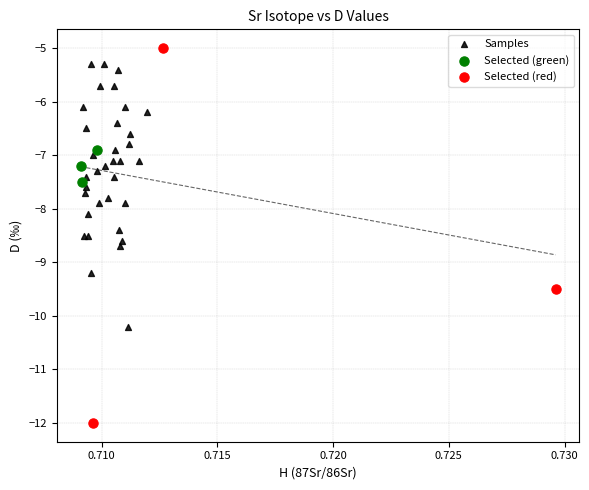

Which series reaches the minimum Y coordinate?

Selected (red)